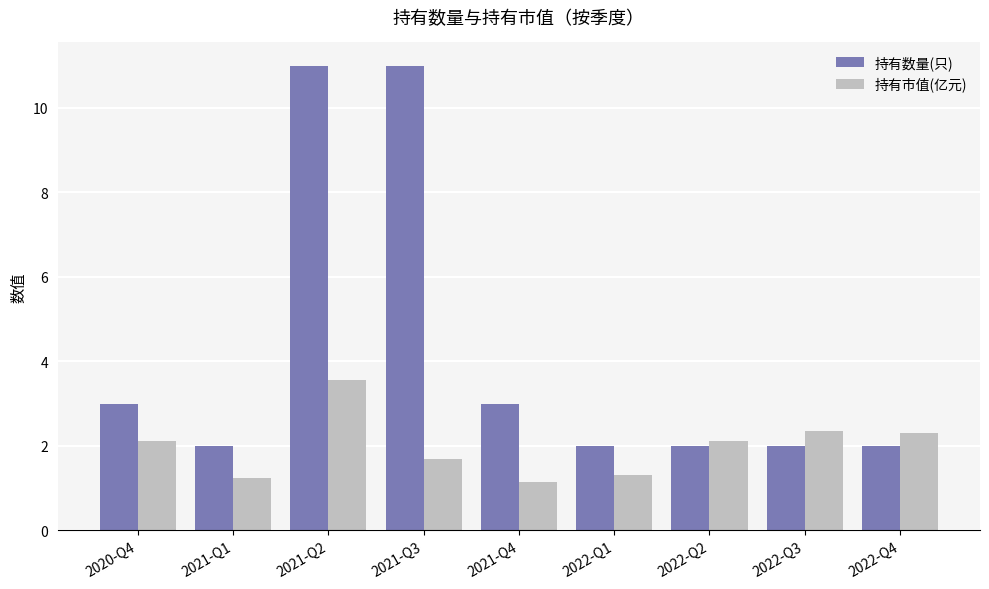

Is it true that 持有市值(亿元) equals 1.3 at 2022-Q1?

True